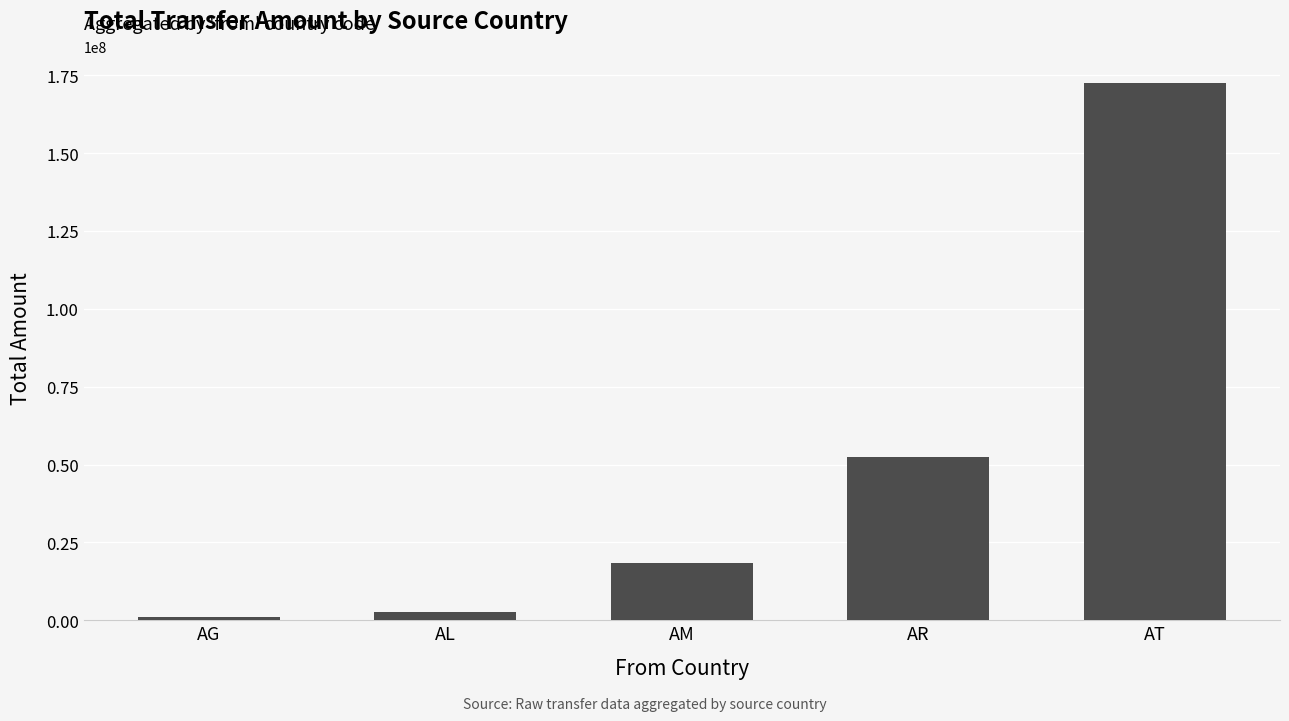

How many values are below 18288732?

2